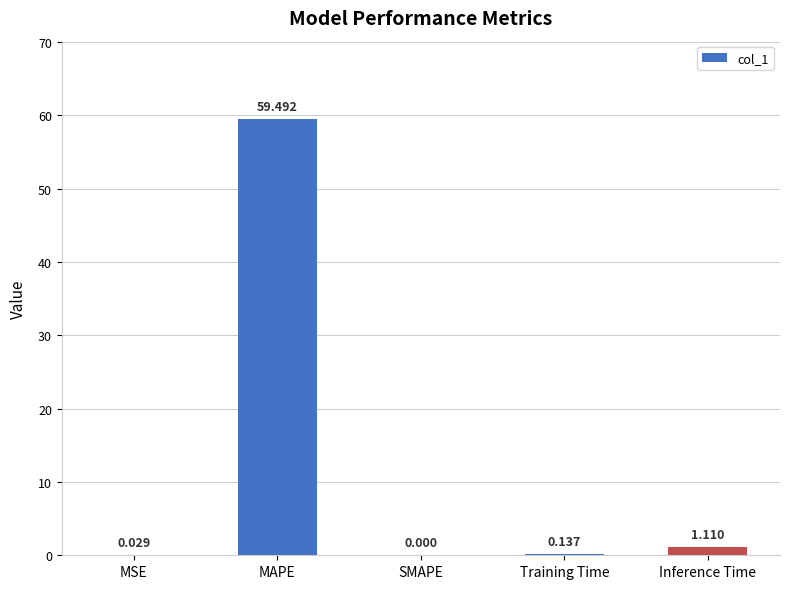

How many distinct data groups are displayed?

1